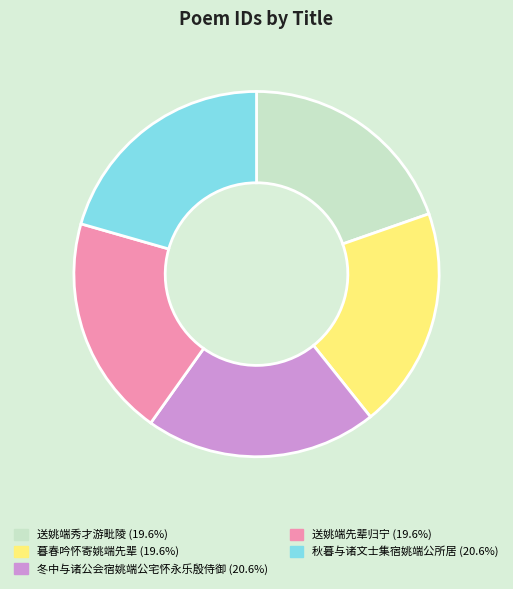

Does 秋暮与诸文士集宿姚端公所居 represent more than half of the total?

No